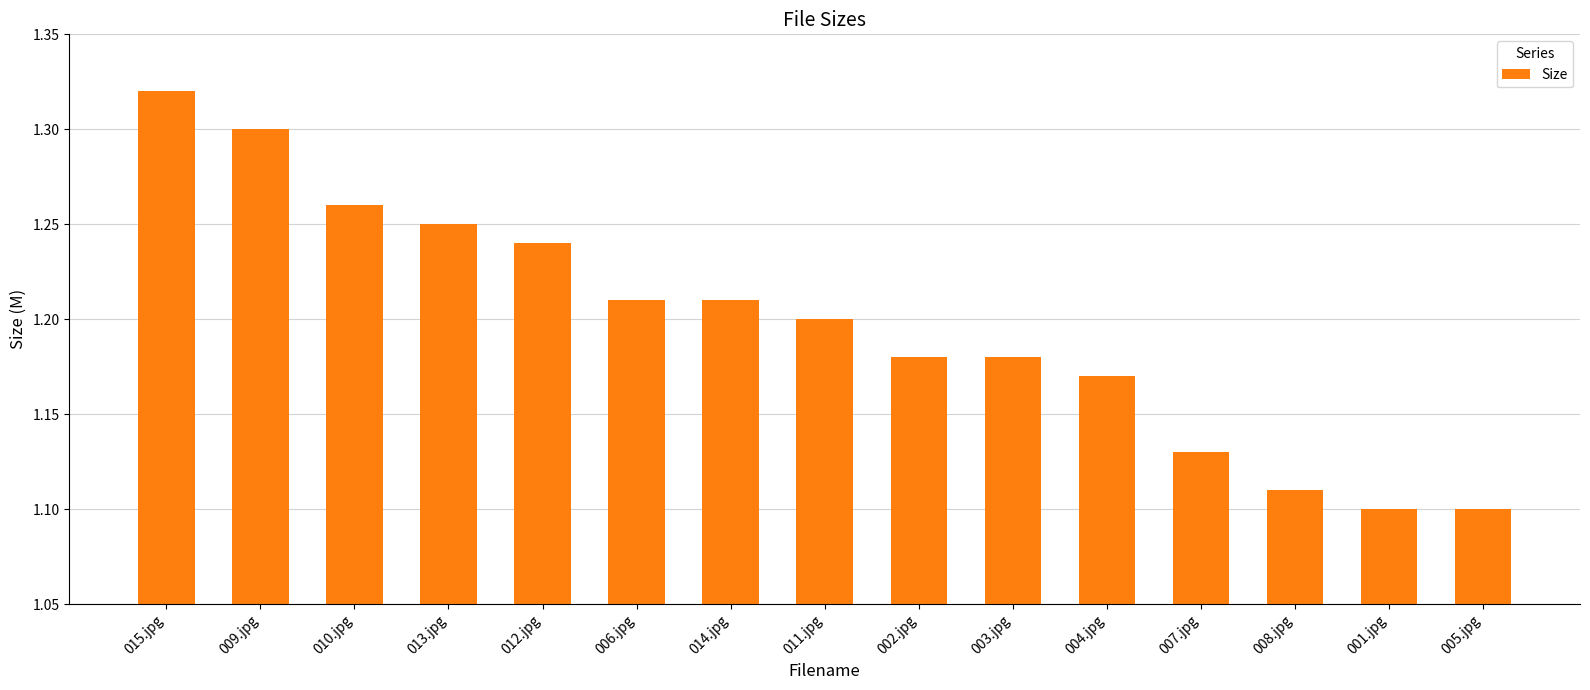

Which has a higher value, 010.jpg or 005.jpg?

010.jpg